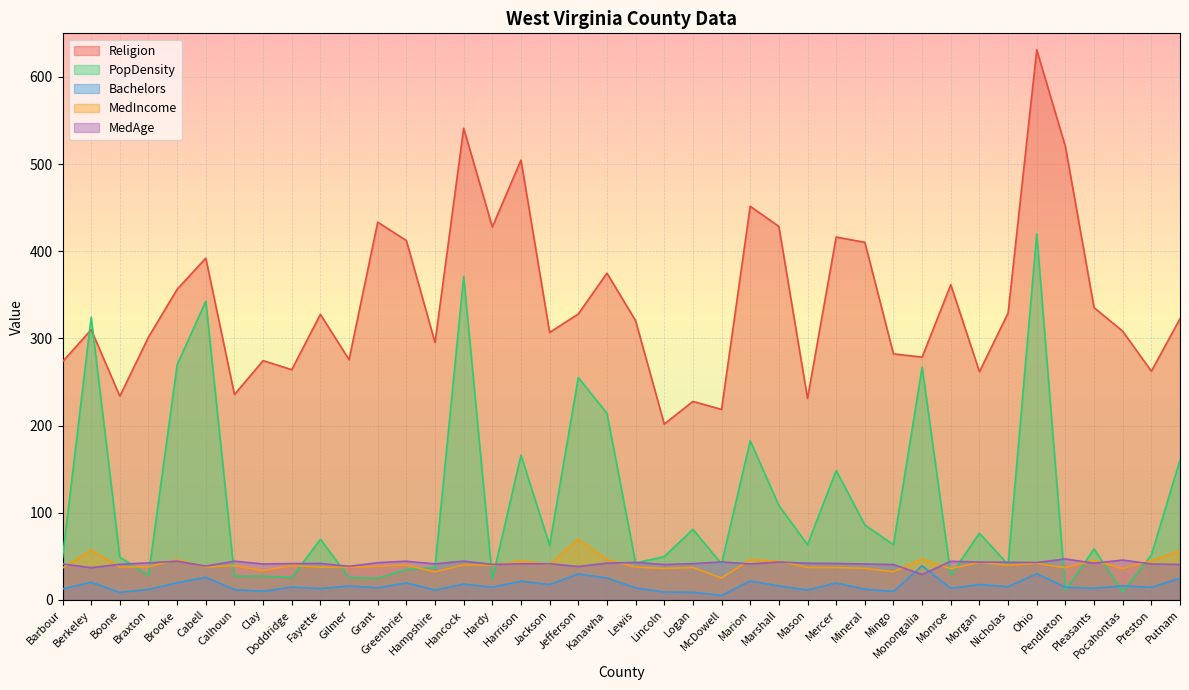

Reading left to right, what are all the values shown in this chart?

Religion: Barbour=273.3	Berkeley=310.1	Boone=233.8	Braxton=301.6	Brooke=356.4	Cabell=392.1	Calhoun=235.7	Clay=274.5	Doddridge=264.2	Fayette=327.7	Gilmer=275.7	Grant=433.4	Greenbrier=412.3	Hampshire=295.4	Hancock=541.1	Hardy=427.9	Harrison=504.6	Jackson=306.9	Jefferson=328.1	Kanawha=374.9	Lewis=320.4	Lincoln=201.8	Logan=227.8	McDowell=218.6	Marion=451.6	Marshall=428.5	Mason=231.2	Mercer=416.3	Mineral=410.3	Mingo=282.3	Monongalia=278.6	Monroe=361.6	Morgan=261.8	Nicholas=329.2	Ohio=631.1	Pendleton=520.1	Pleasants=335.4	Pocahontas=308.3	Preston=262.4	Putnam=322.7
PopDensity: Barbour=48.6	Berkeley=324.4	Boone=49.1	Braxton=28.4	Brooke=269.8	Cabell=342.8	Calhoun=27.3	Clay=27.5	Doddridge=25.7	Fayette=69.6	Gilmer=25.7	Grant=25.0	Greenbrier=34.8	Hampshire=37.4	Hancock=371.3	Hardy=24.1	Harrison=166.1	Jackson=62.9	Jefferson=255.2	Kanawha=214.1	Lewis=42.5	Lincoln=49.7	Logan=81.0	McDowell=41.5	Marion=182.7	Marshall=108.4	Mason=63.4	Mercer=148.6	Mineral=86.1	Mingo=63.4	Monongalia=267.1	Monroe=28.6	Morgan=76.6	Nicholas=40.6	Ohio=420.0	Pendleton=11.1	Pleasants=58.5	Pocahontas=9.3	Preston=51.7	Putnam=160.5
Bachelors: Barbour=12.8	Berkeley=20.3	Boone=8.7	Braxton=12.2	Brooke=19.8	Cabell=26.1	Calhoun=11.9	Clay=10.1	Doddridge=14.8	Fayette=13.2	Gilmer=16.0	Grant=14.0	Greenbrier=19.6	Hampshire=11.4	Hancock=18.2	Hardy=14.7	Harrison=21.6	Jackson=17.7	Jefferson=29.9	Kanawha=25.2	Lewis=14.0	Lincoln=9.0	Logan=8.9	McDowell=5.2	Marion=21.8	Marshall=16.1	Mason=11.4	Mercer=19.5	Mineral=12.4	Mingo=9.9	Monongalia=39.2	Monroe=13.4	Morgan=17.7	Nicholas=15.3	Ohio=30.1	Pendleton=14.6	Pleasants=13.5	Pocahontas=16.2	Preston=14.6	Putnam=25.0
MedIncome: Barbour=36.7	Berkeley=57.1	Boone=37.8	Braxton=38.1	Brooke=46.3	Cabell=37.8	Calhoun=39.4	Clay=33.6	Doddridge=39.4	Fayette=37.8	Gilmer=37.3	Grant=38.7	Greenbrier=40.0	Hampshire=32.2	Hancock=40.3	Hardy=39.8	Harrison=44.8	Jackson=40.9	Jefferson=69.8	Kanawha=46.5	Lewis=37.8	Lincoln=36.2	Logan=37.3	McDowell=25.2	Marion=46.4	Marshall=44.5	Mason=37.3	Mercer=37.3	Mineral=36.2	Mingo=32.4	Monongalia=47.1	Monroe=36.0	Morgan=43.2	Nicholas=39.9	Ohio=42.0	Pendleton=37.0	Pleasants=45.2	Pocahontas=36.0	Preston=45.2	Putnam=56.6
MedAge: Barbour=41.3	Berkeley=37.1	Boone=40.9	Braxton=42.6	Brooke=44.5	Cabell=38.9	Calhoun=44.5	Clay=41.3	Doddridge=41.8	Fayette=41.9	Gilmer=38.6	Grant=42.8	Greenbrier=44.5	Hampshire=41.4	Hancock=44.6	Hardy=40.8	Harrison=41.5	Jackson=41.6	Jefferson=38.4	Kanawha=42.3	Lewis=43.1	Lincoln=40.7	Logan=41.7	McDowell=43.7	Marion=41.3	Marshall=43.6	Mason=42.1	Mercer=41.9	Mineral=41.3	Mingo=40.6	Monongalia=29.3	Monroe=44.4	Morgan=43.5	Nicholas=43.3	Ohio=43.0	Pendleton=47.1	Pleasants=42.2	Pocahontas=45.8	Preston=41.3	Putnam=40.8